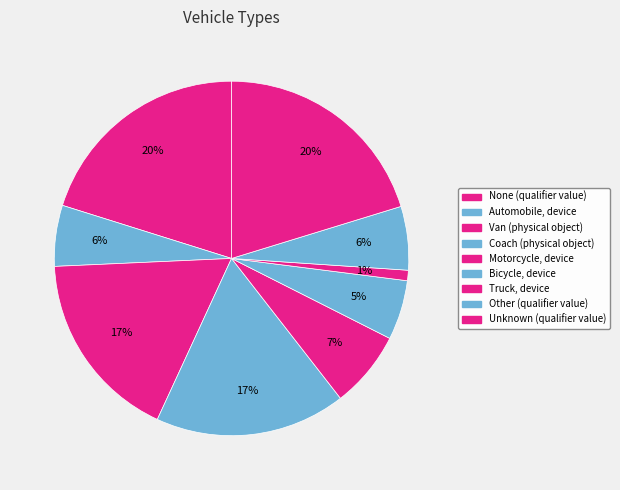

Is Van (physical object) the majority of the pie?

No